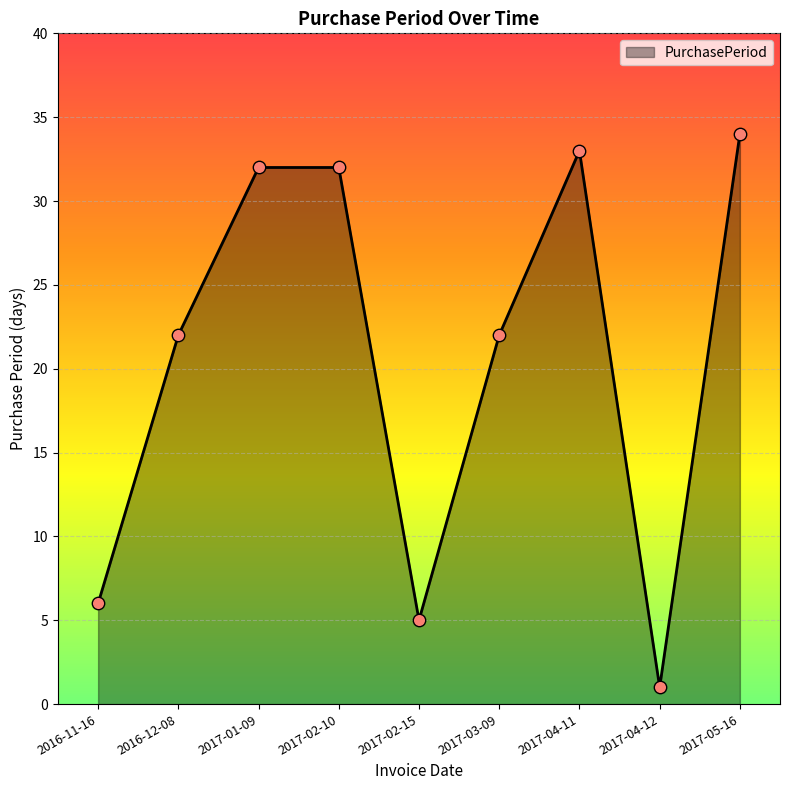

What is the change in value from 2017-02-10 to 2017-04-12?

-31